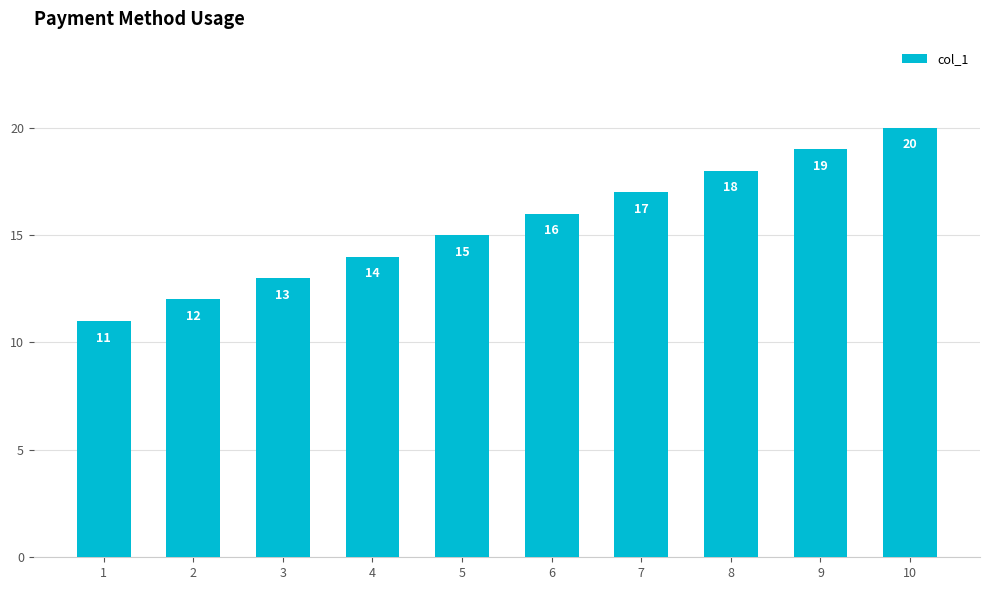

What is the average value?

16